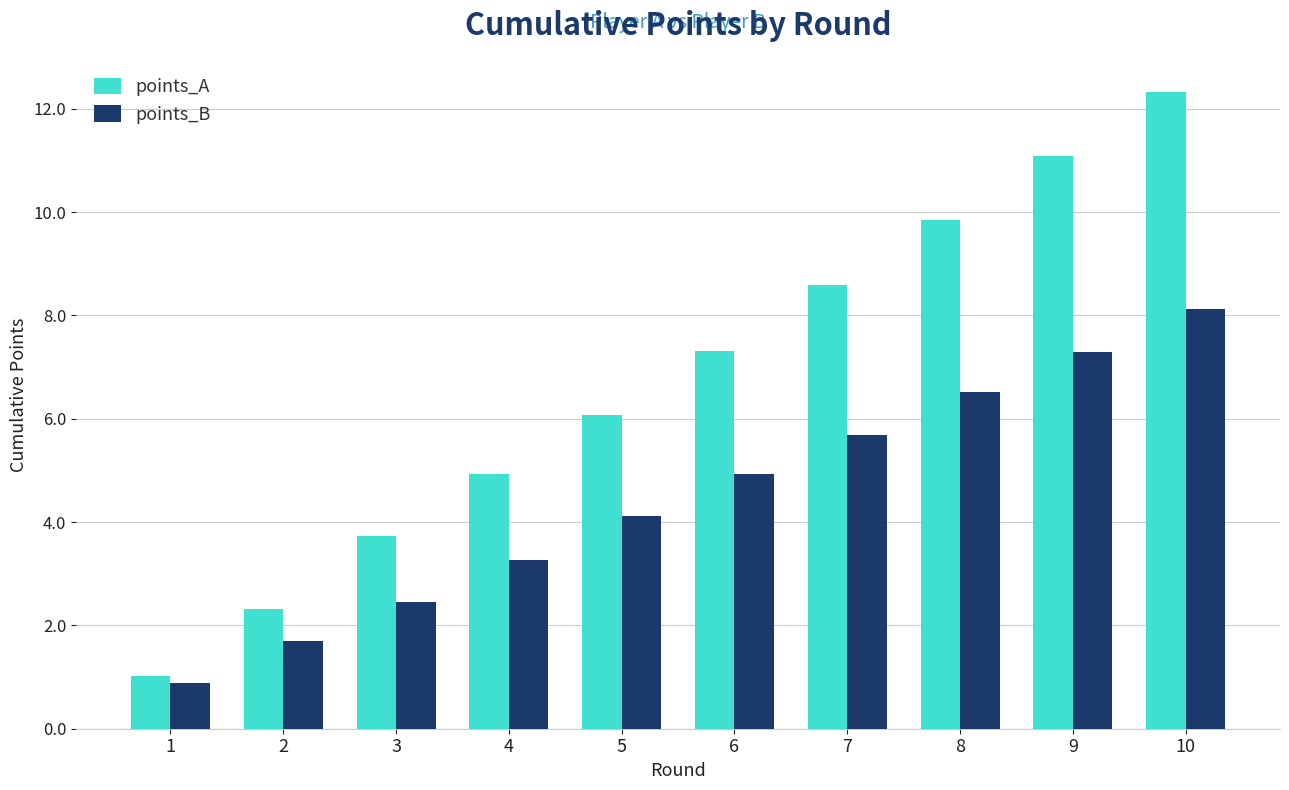

Is the value of points_A at 10 greater than the value of points_B at 3?

Yes